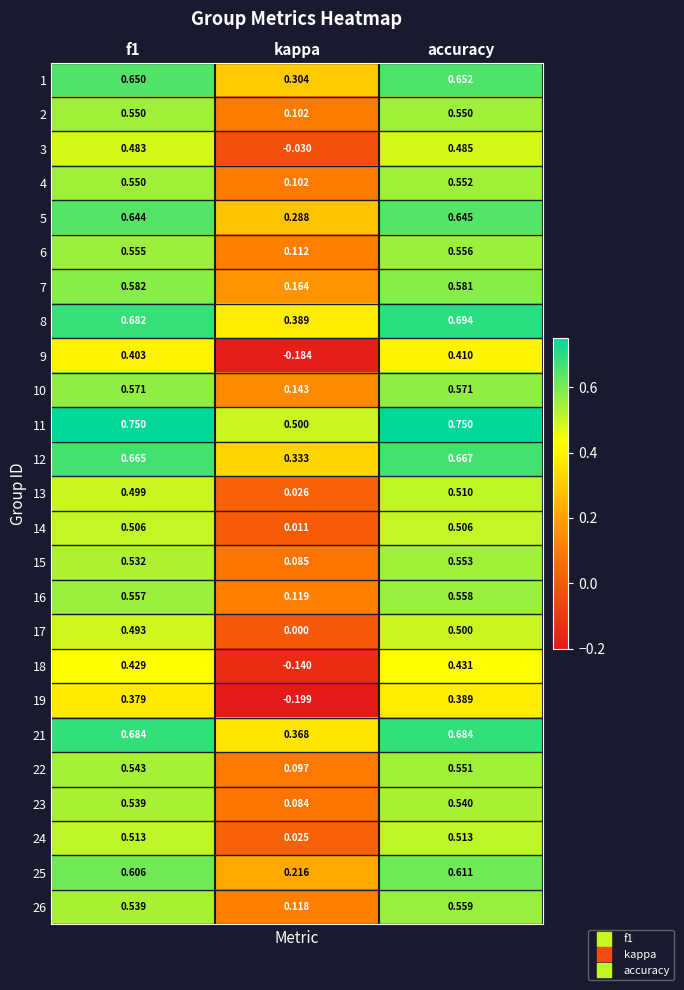

At how many categories does at least one series exceed 0?

3